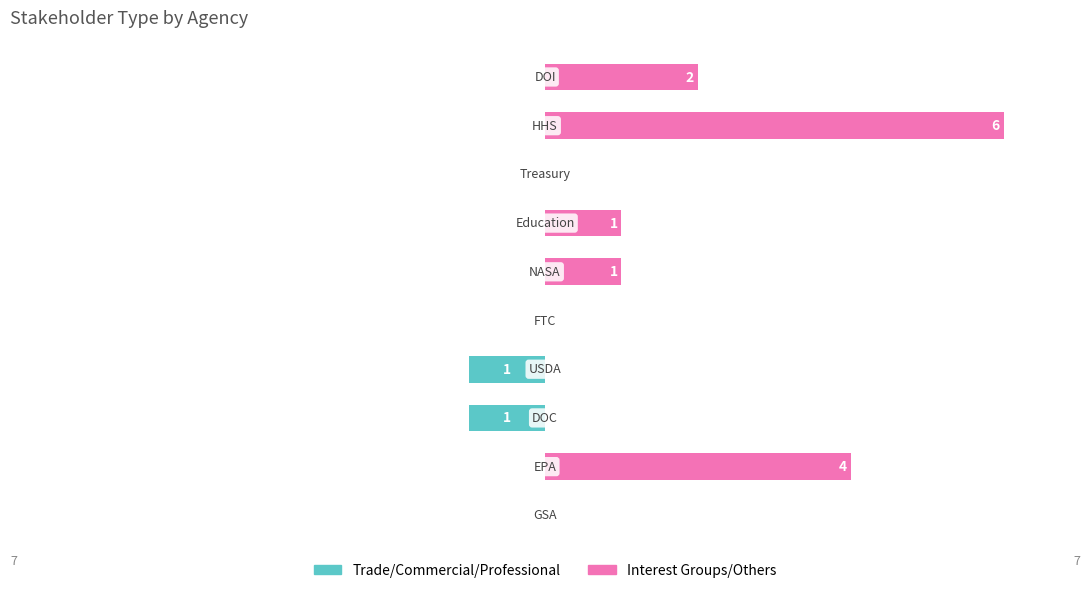

What is the difference between the Interest Groups/Others values at 4 and 9?

1